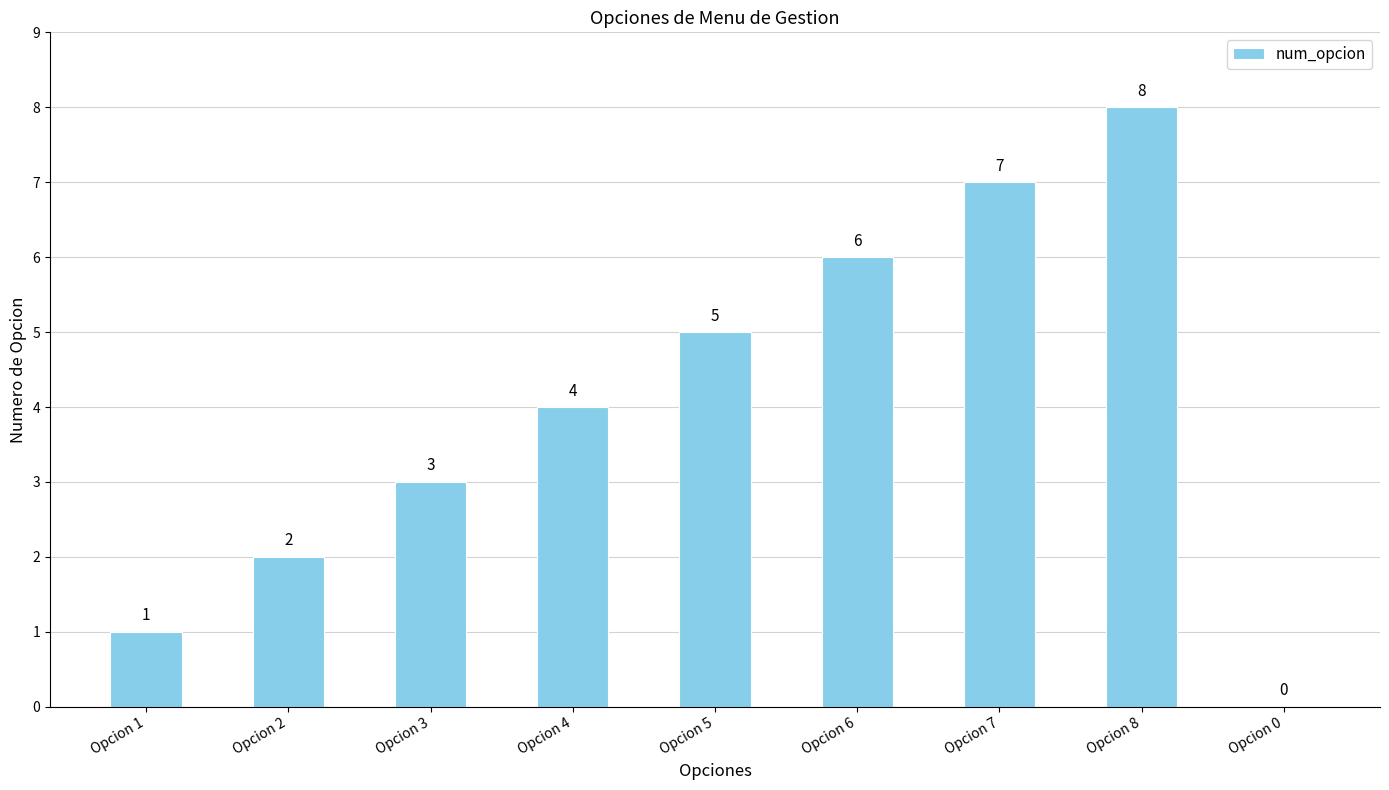

Reading left to right, extract all data points from this chart.

Opcion 1=1	Opcion 2=2	Opcion 3=3	Opcion 4=4	Opcion 5=5	Opcion 6=6	Opcion 7=7	Opcion 8=8	Opcion 0=0